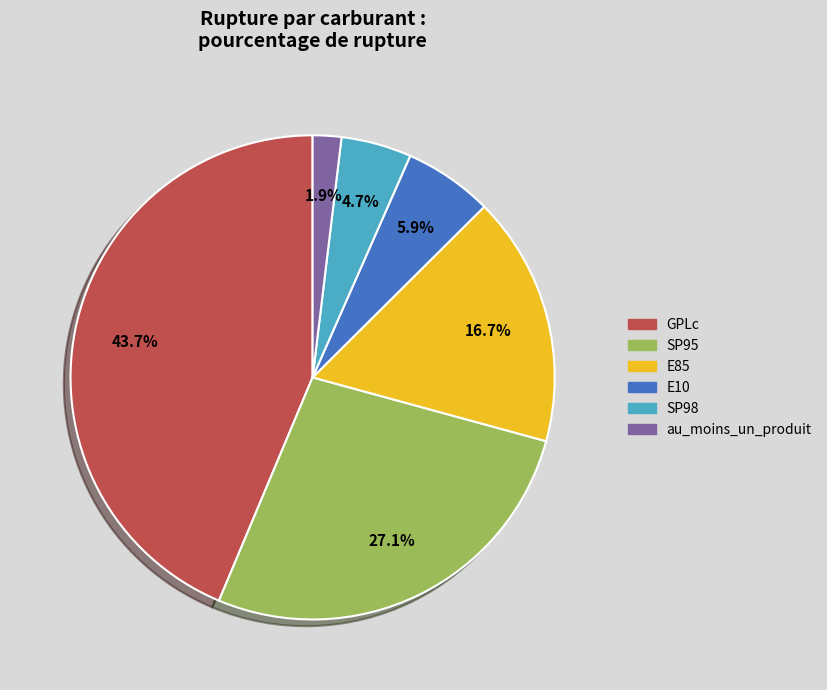

Do E85 and GPLc together represent more than half of the pie?

Yes